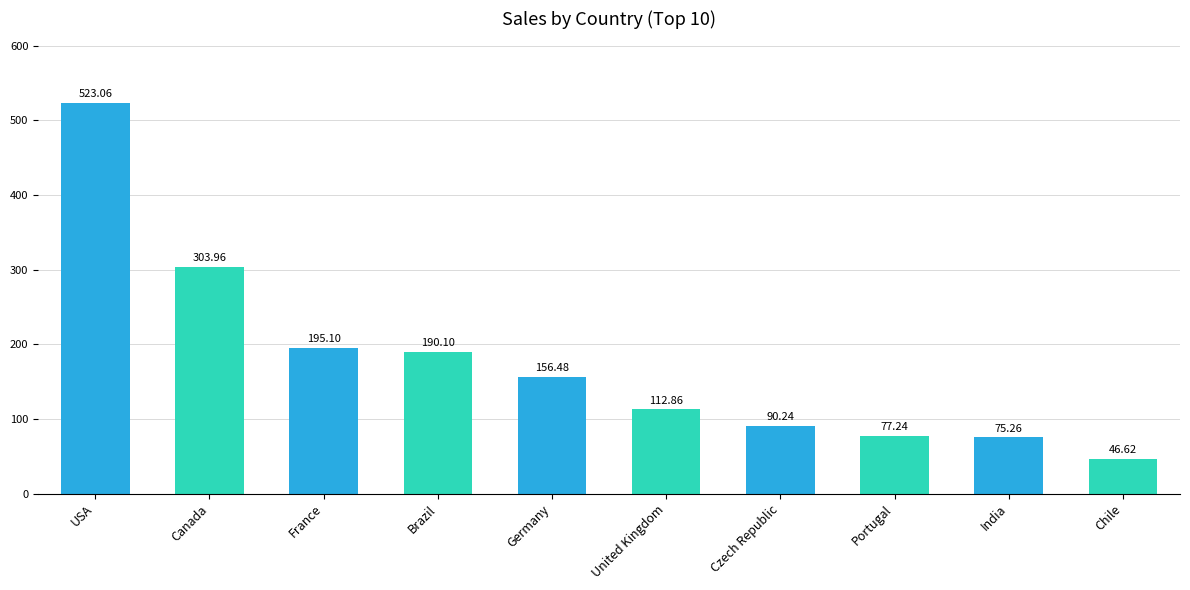

What value does the data have at France?

195.1